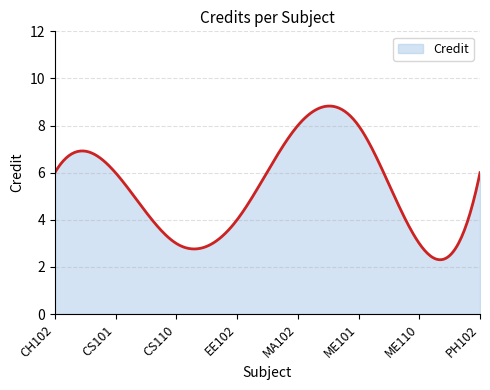

What is the greatest value displayed?

8.8